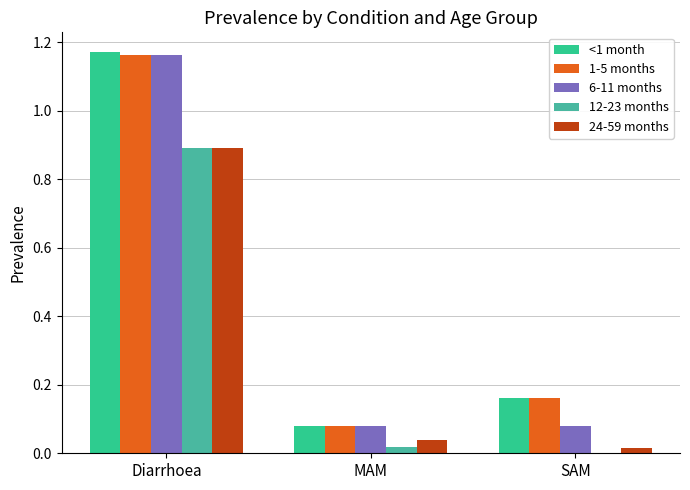

What position from the left is Diarrhoea?

1